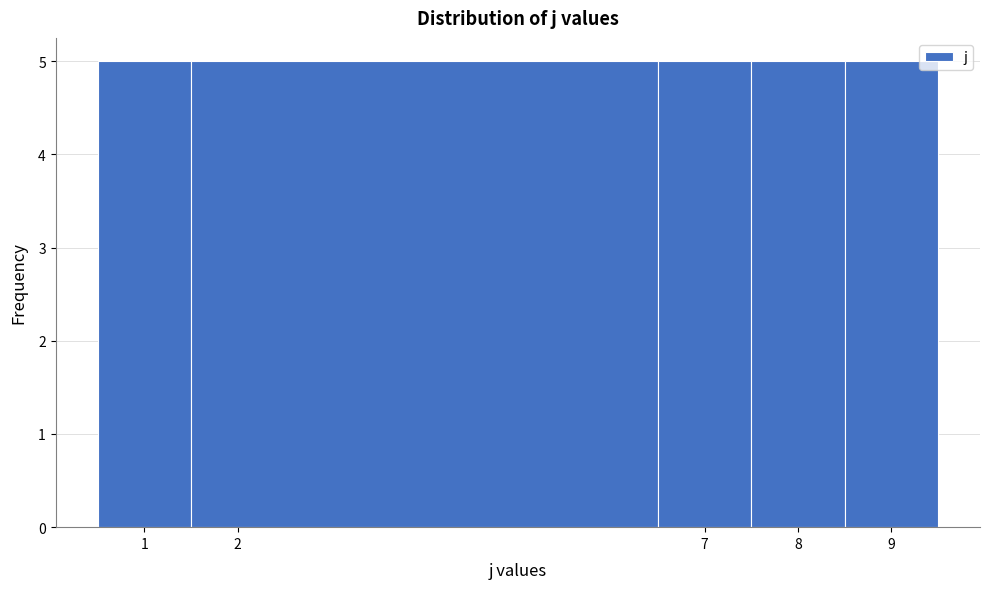

Reading left to right, transcribe this chart: for each bar, give the range it covers on the x-axis and its height. The values are not printed on the chart, so give them approximately, as read against the axis.

0.5 to 1.5: 5
1.5 to 6.5: 5
6.5 to 7.5: 5
7.5 to 8.5: 5
8.5 to 9.5: 5